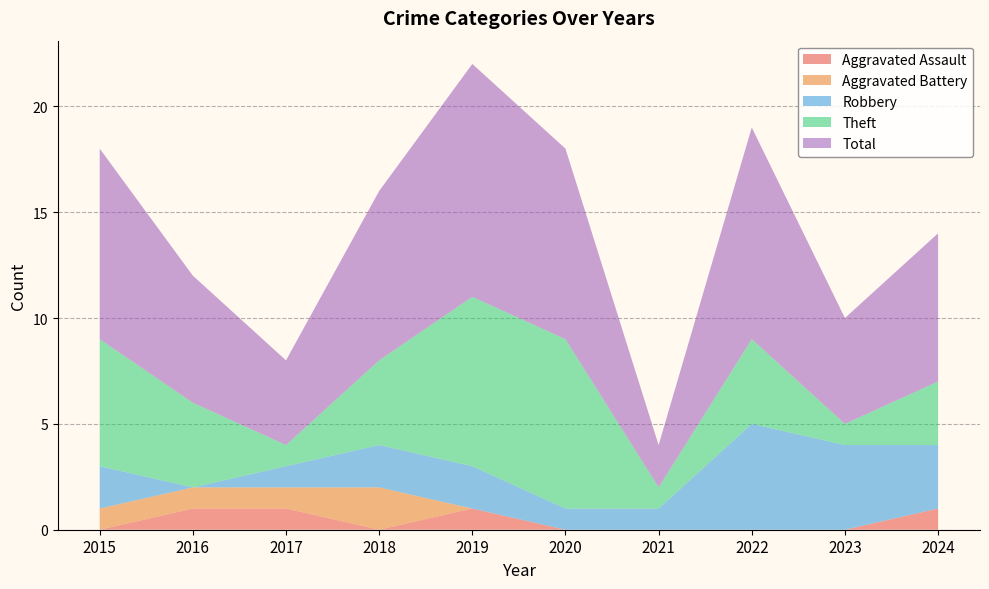

Reading right to left, extract all data points from this chart.

Aggravated Assault: 2024=1	2023=0	2022=0	2021=0	2020=0	2019=1	2018=0	2017=1	2016=1	2015=0
Aggravated Battery: 2024=0	2023=0	2022=0	2021=0	2020=0	2019=0	2018=2	2017=1	2016=1	2015=1
Robbery: 2024=3	2023=4	2022=5	2021=1	2020=1	2019=2	2018=2	2017=1	2016=0	2015=2
Theft: 2024=3	2023=1	2022=4	2021=1	2020=8	2019=8	2018=4	2017=1	2016=4	2015=6
Total: 2024=7	2023=5	2022=10	2021=2	2020=9	2019=11	2018=8	2017=4	2016=6	2015=9